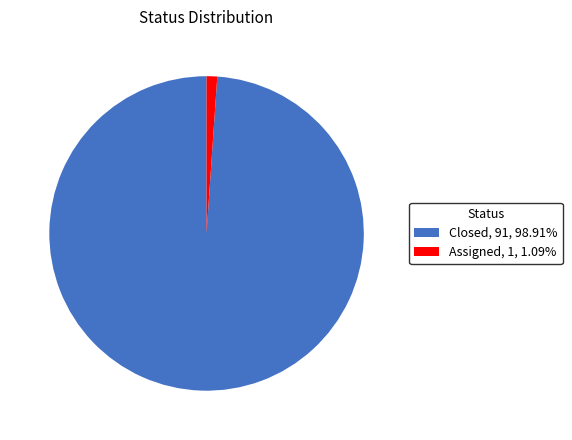

What is the ratio of the value at Closed to the value at Assigned?

91.0